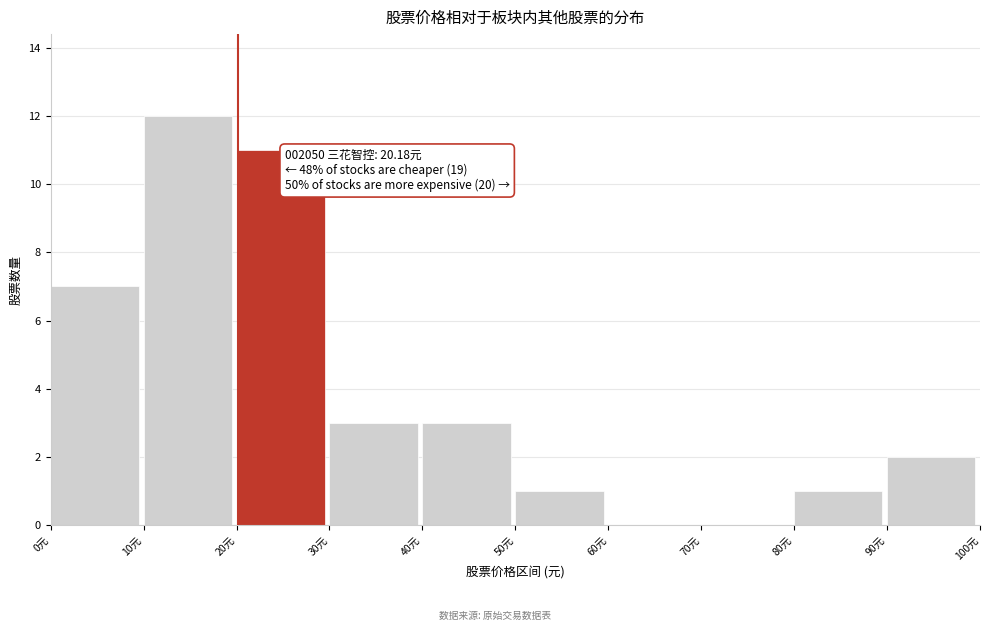

Over which range of the x-axis is the bar tallest?

10 to 20